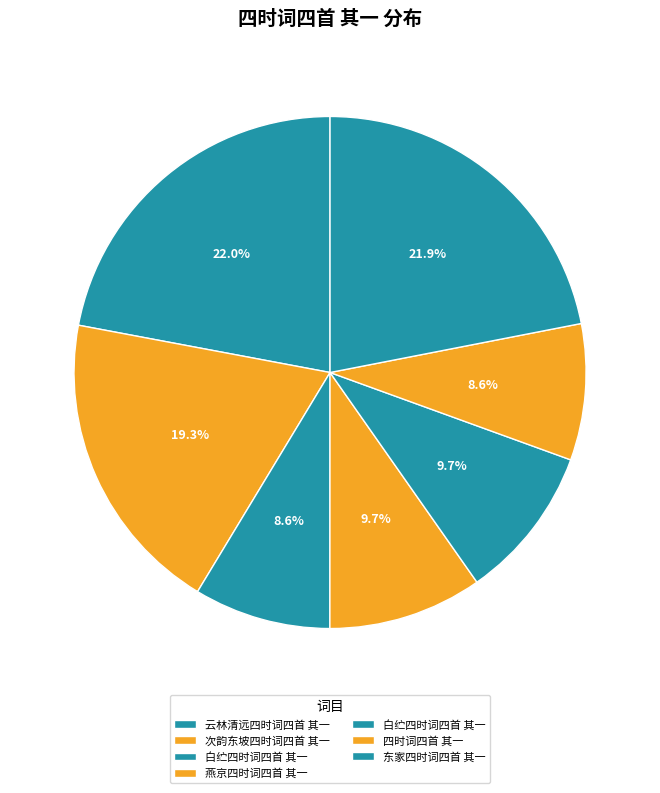

Which category has the smallest portion of the pie?

四时词四首 其一